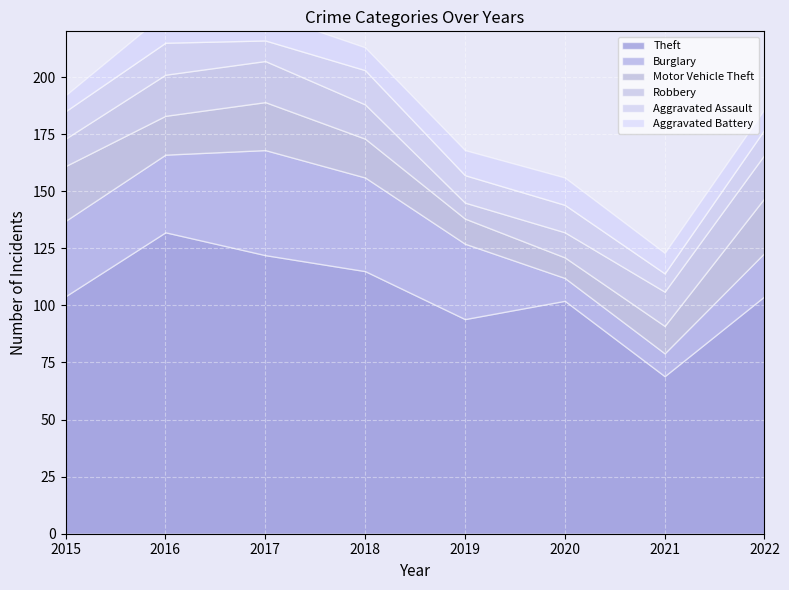

Which series has the largest total across all categories?

Theft